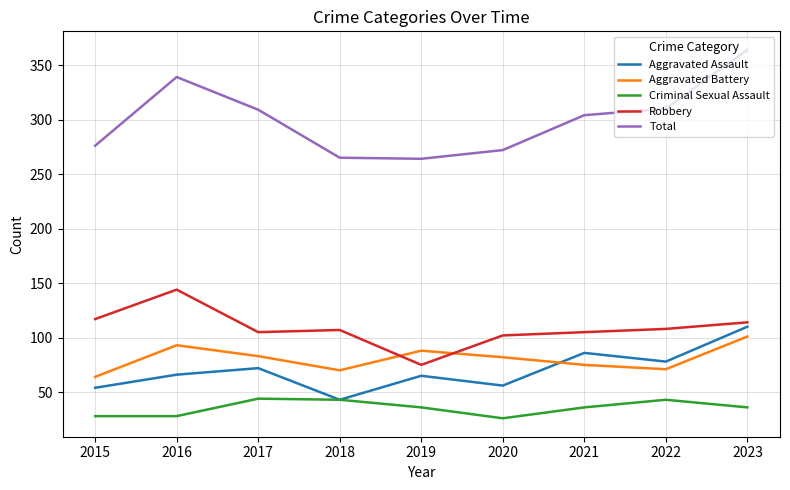

The Total series shows 474 at 2022. True or false?

False